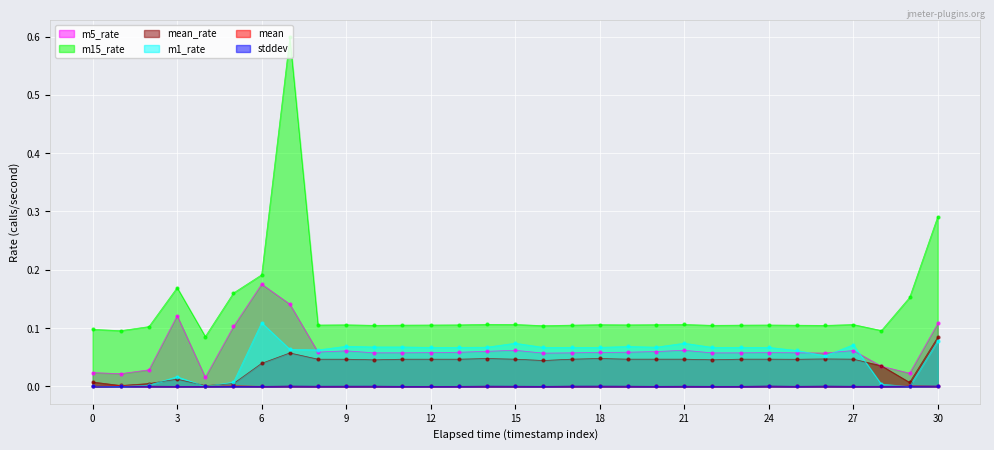

Which series has the largest total across all categories?

m15_rate